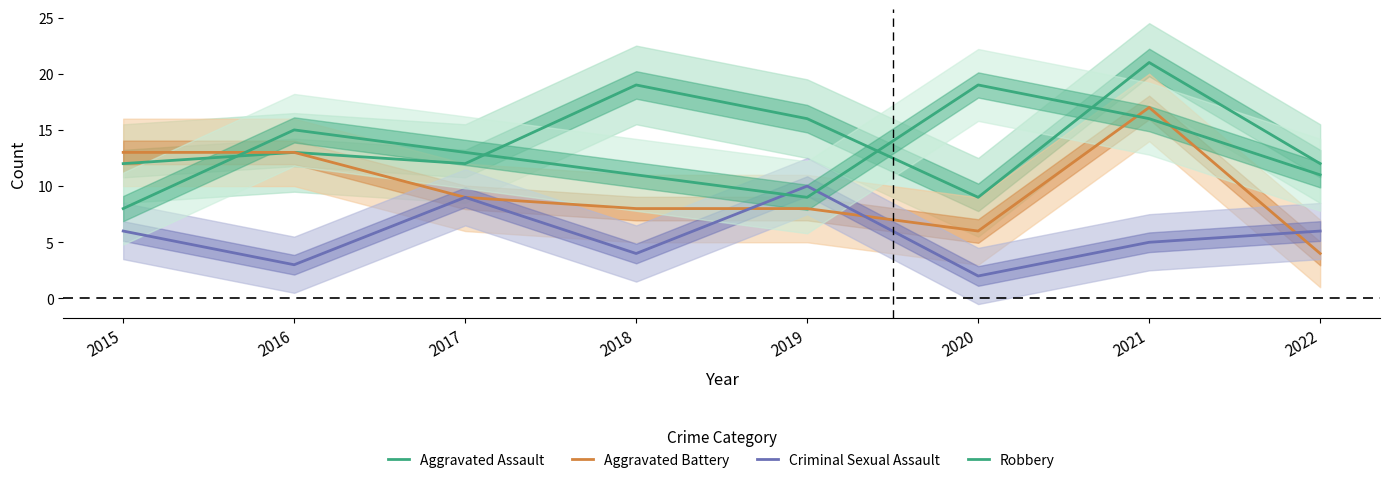

What is the minimum value for Criminal Sexual Assault?

2